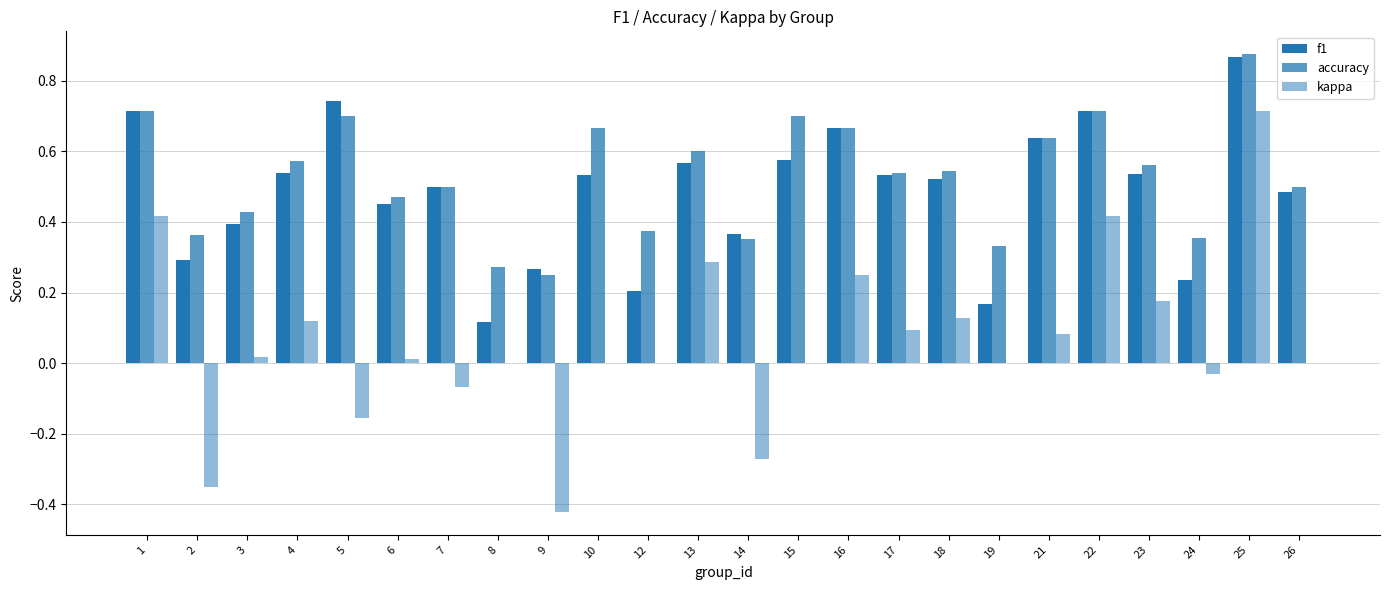

How many groups of bars are there?

24